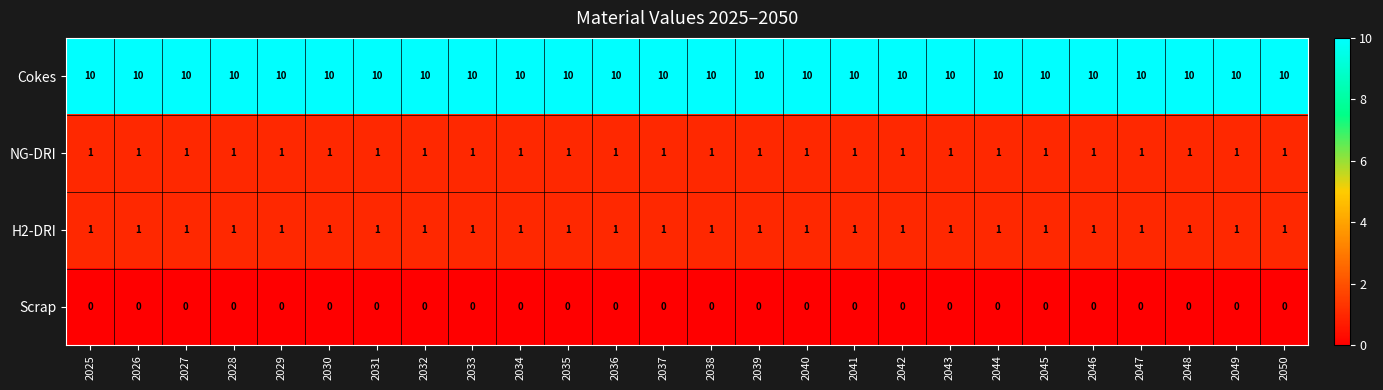

True or false: NG-DRI has a value of 1 at 2030.

True